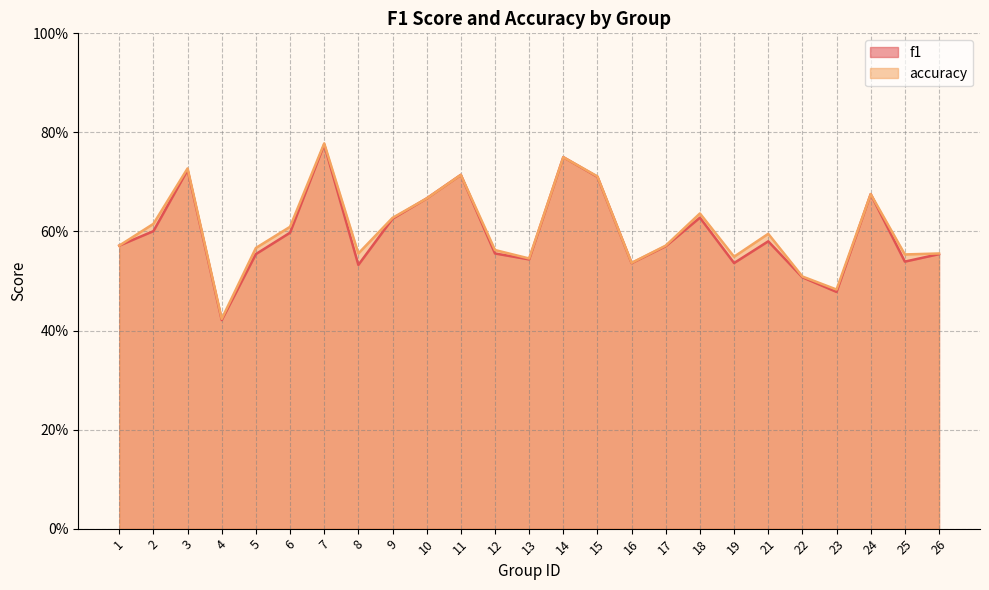

List the series in order of their overall mean, lowest first.

f1, accuracy